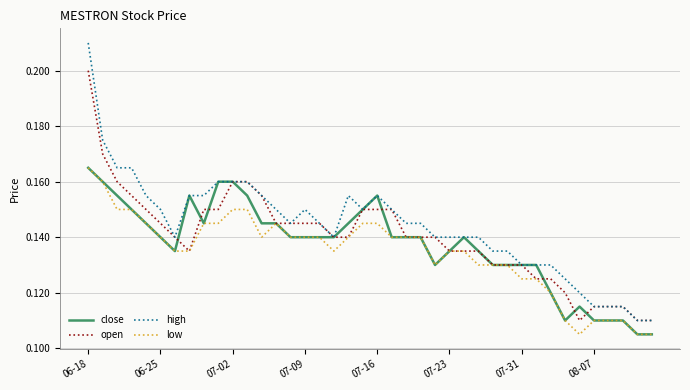

True or false: high and low cross at least once.

False